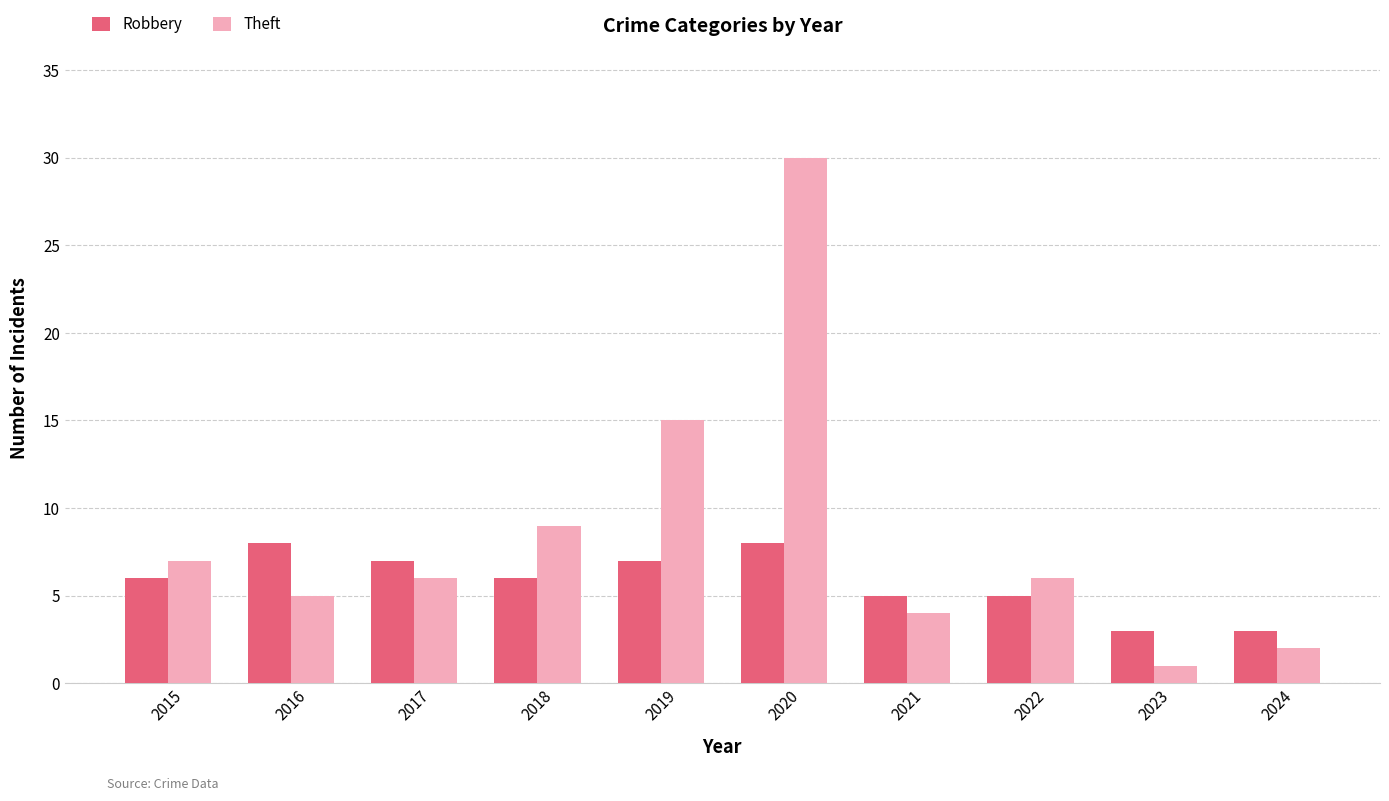

Count the number of data series in this chart.

2